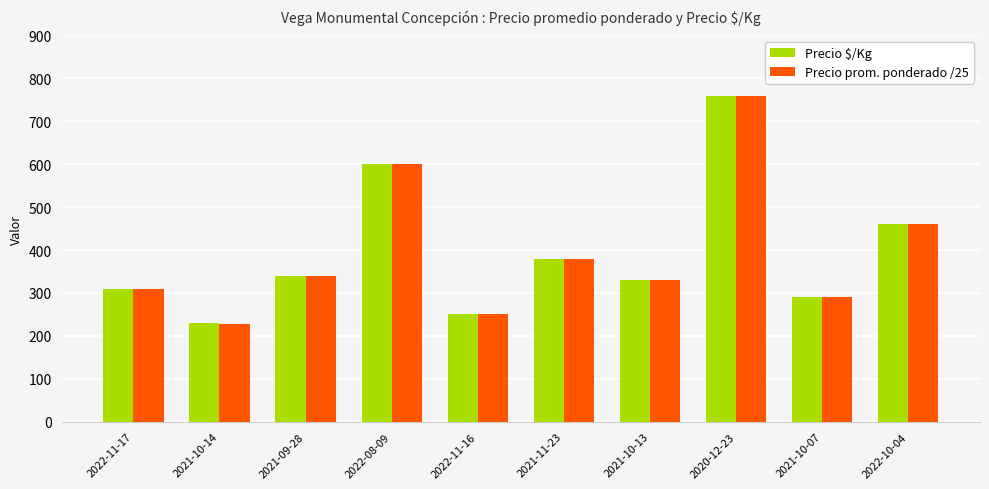

Which label corresponds to the smallest value in the chart?

2021-10-14